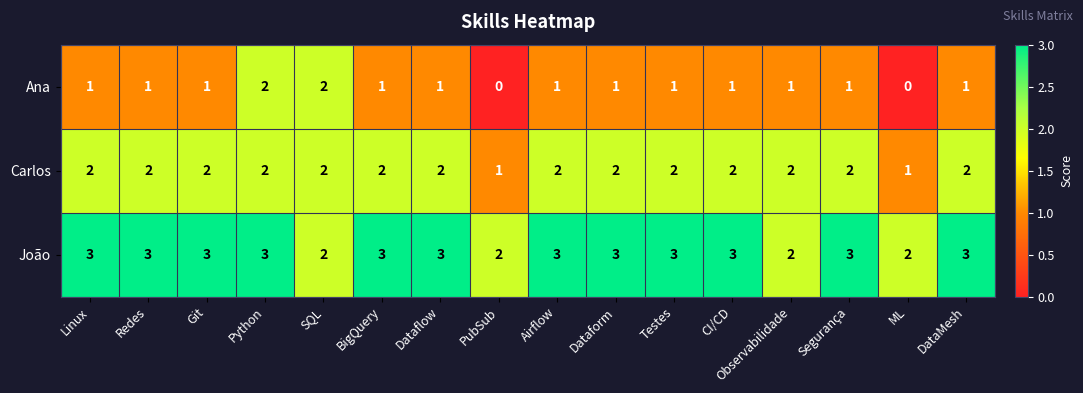

At Testes, list the series in order from largest to smallest.

João, Carlos, Ana